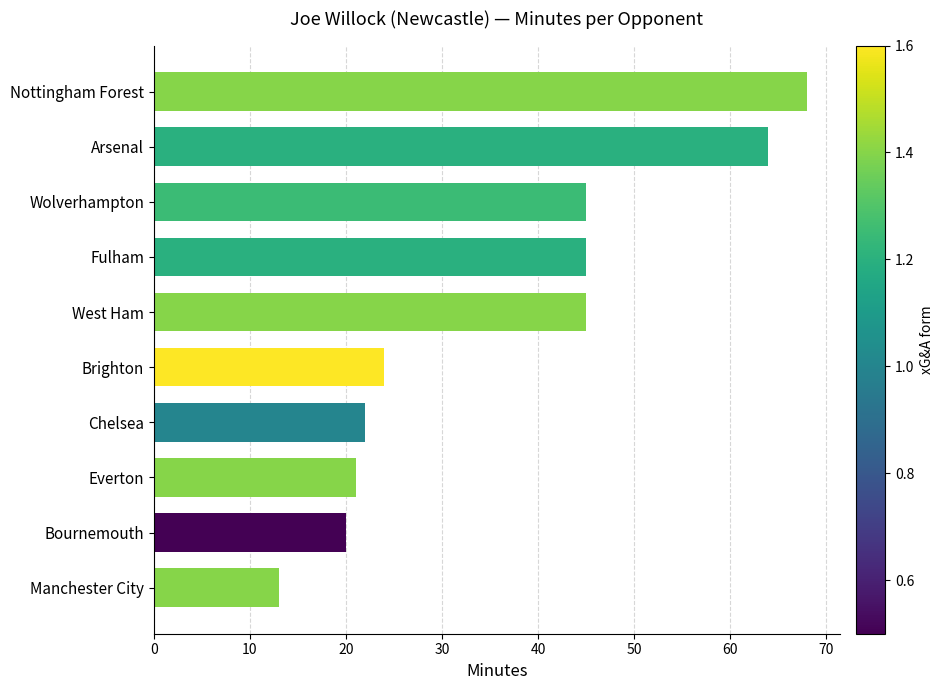

Reading top to bottom, transcribe all the data shown in this chart.

68	64	45	45	45	24	22	21	20	13